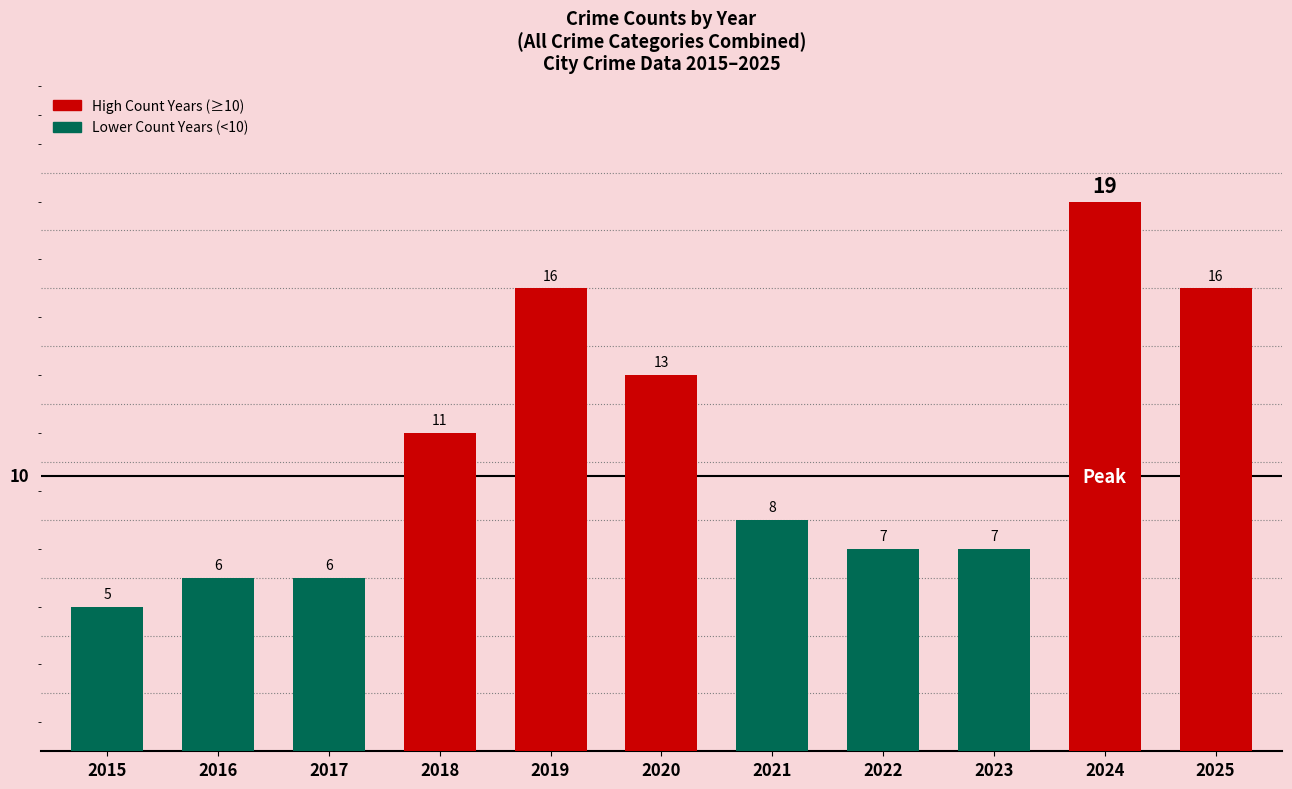

What is the change in value from 2021 to 2024?

+11